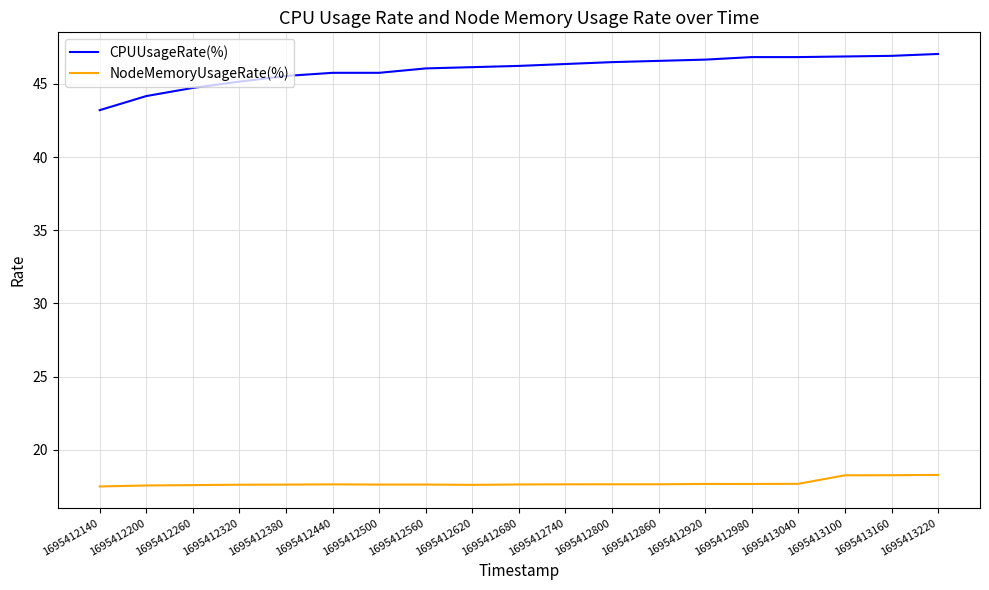

What are all the series names shown in the legend?

CPUUsageRate(%), NodeMemoryUsageRate(%)